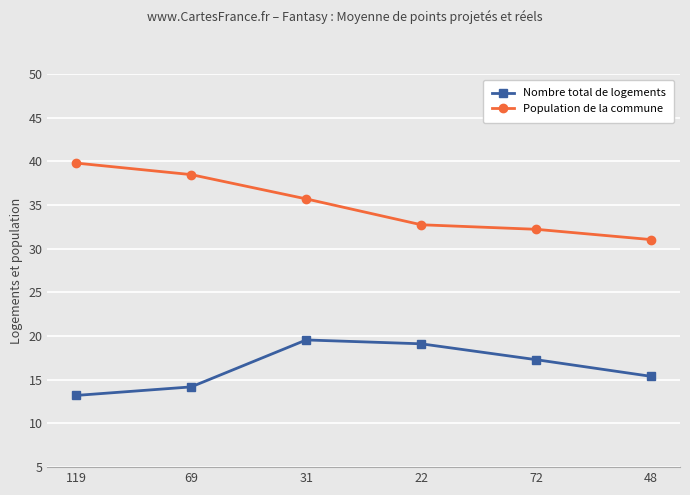

True or false: Population de la commune has more than 2 points higher than both neighbors.

False